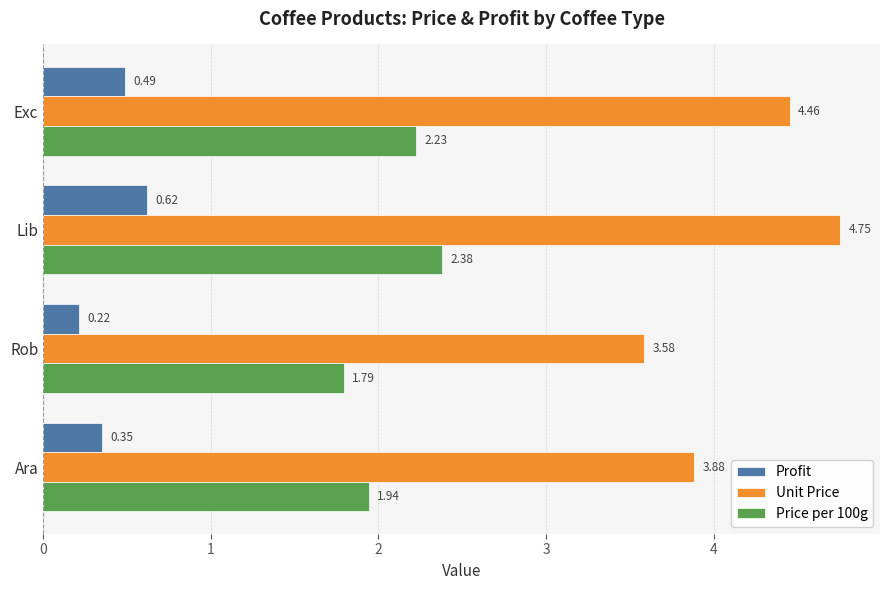

What is the total value across all series at Ara?

6.2